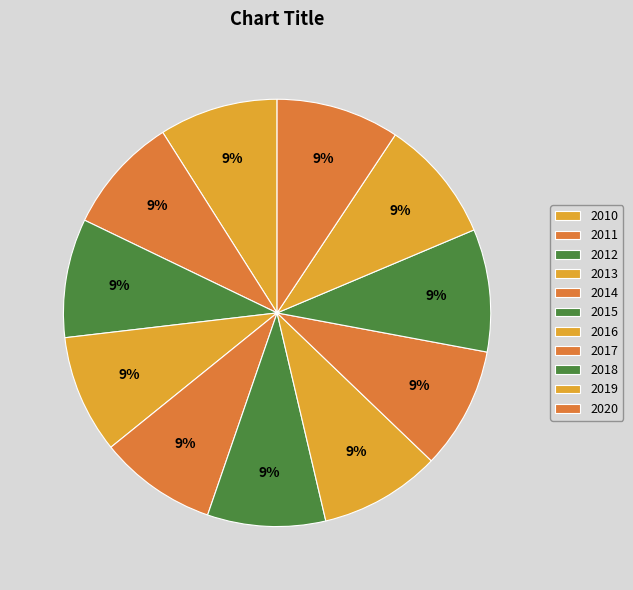

Does any single category account for the majority?

No